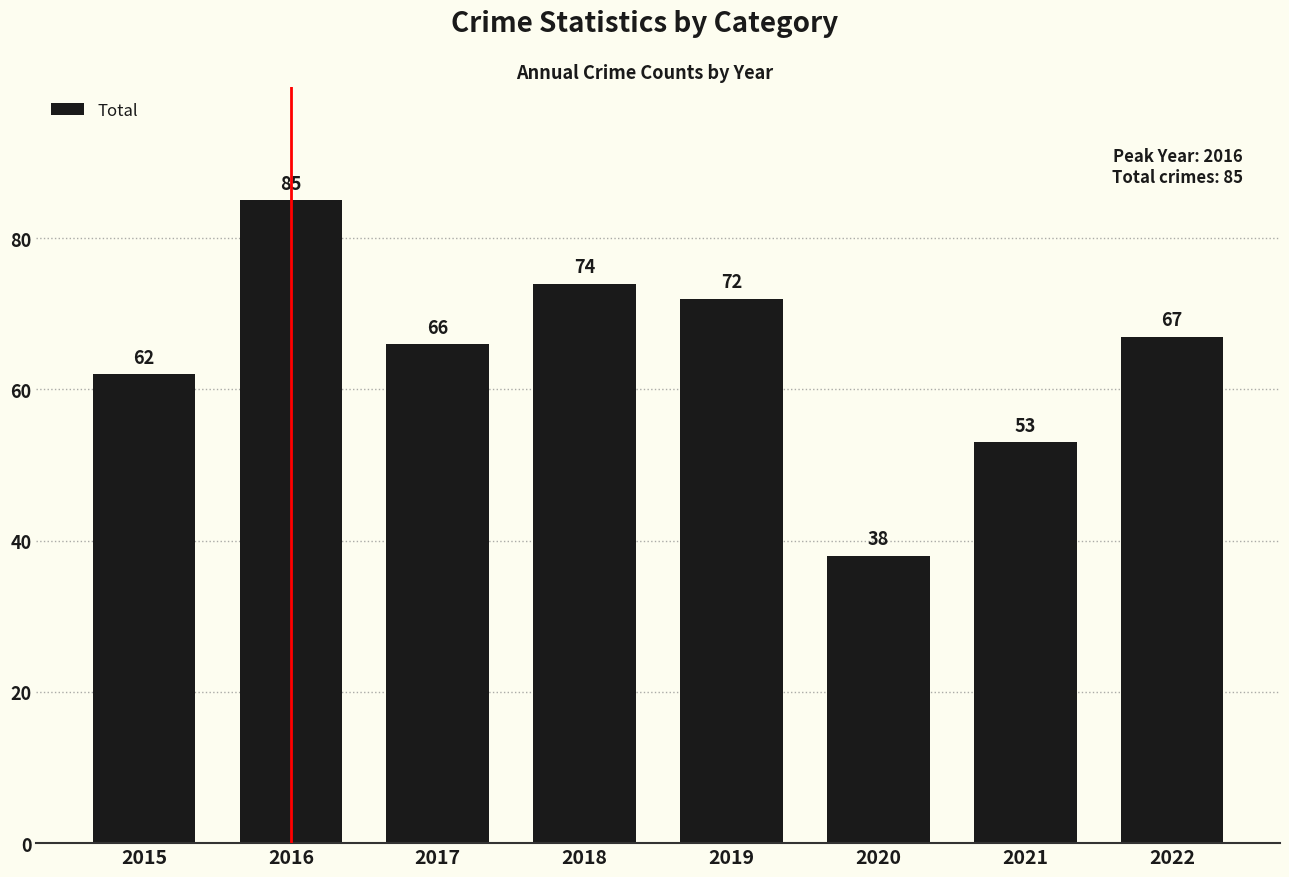

What is the difference between the values at 2019 and 2015?

10